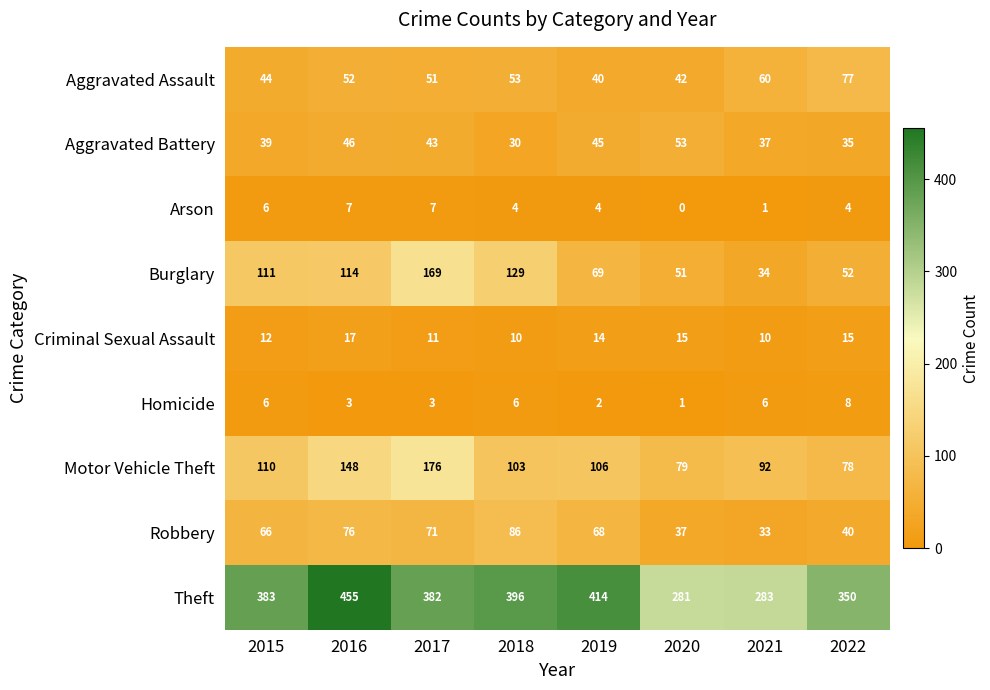

What is the sum of the Burglary values at 2016 and 2017?

283